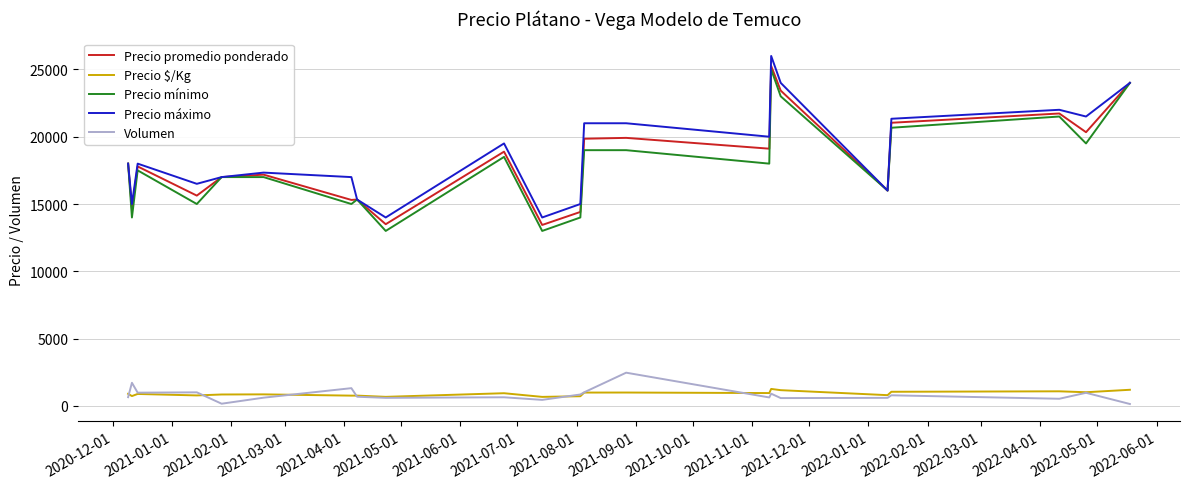

What is the lowest value of the Precio promedio ponderado series?

13444.0